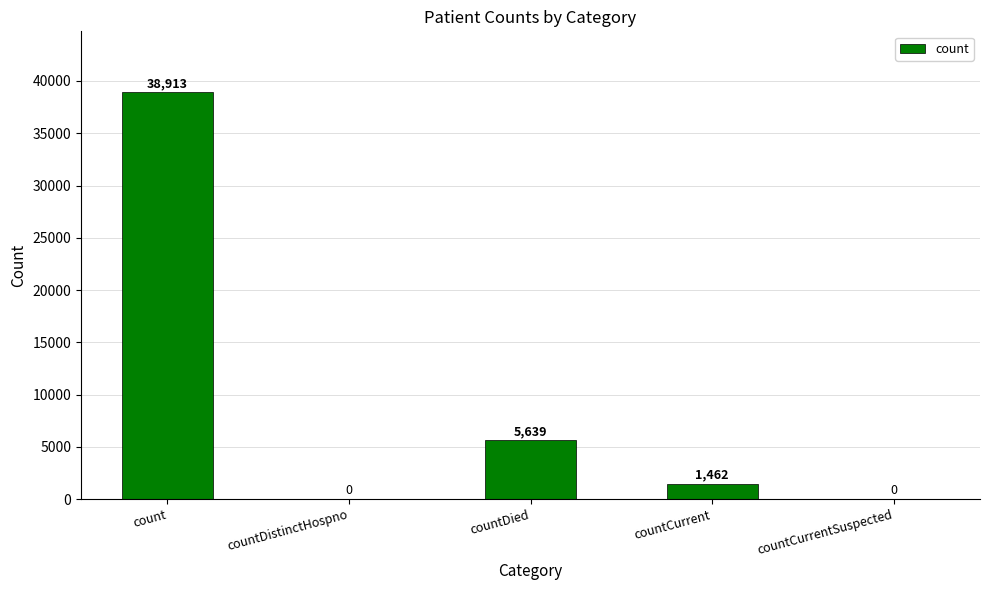

What is the maximum value shown in the chart?

38913